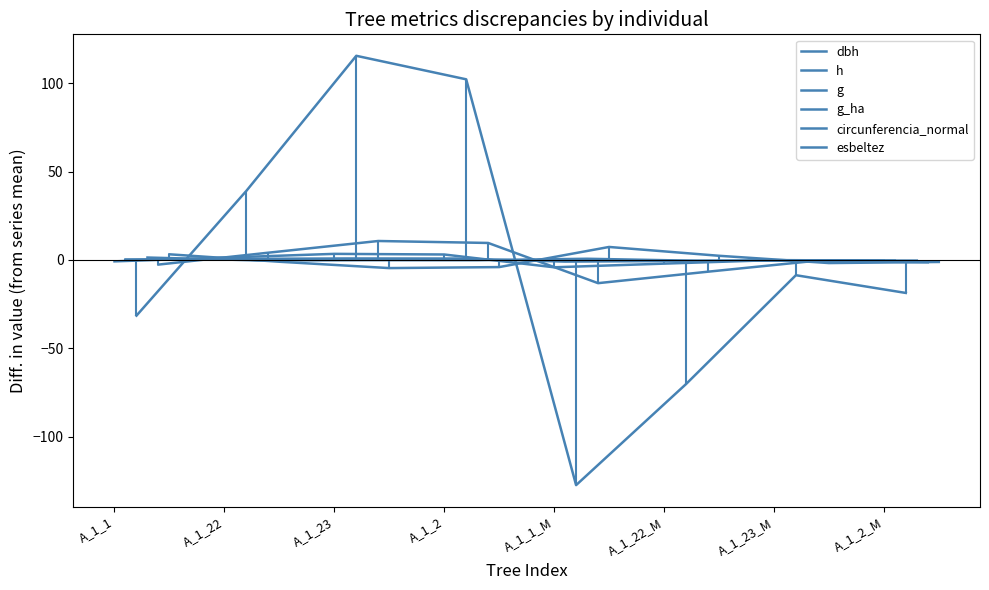

After their last crossing, which series has the higher values: g_ha or esbeltez?

g_ha